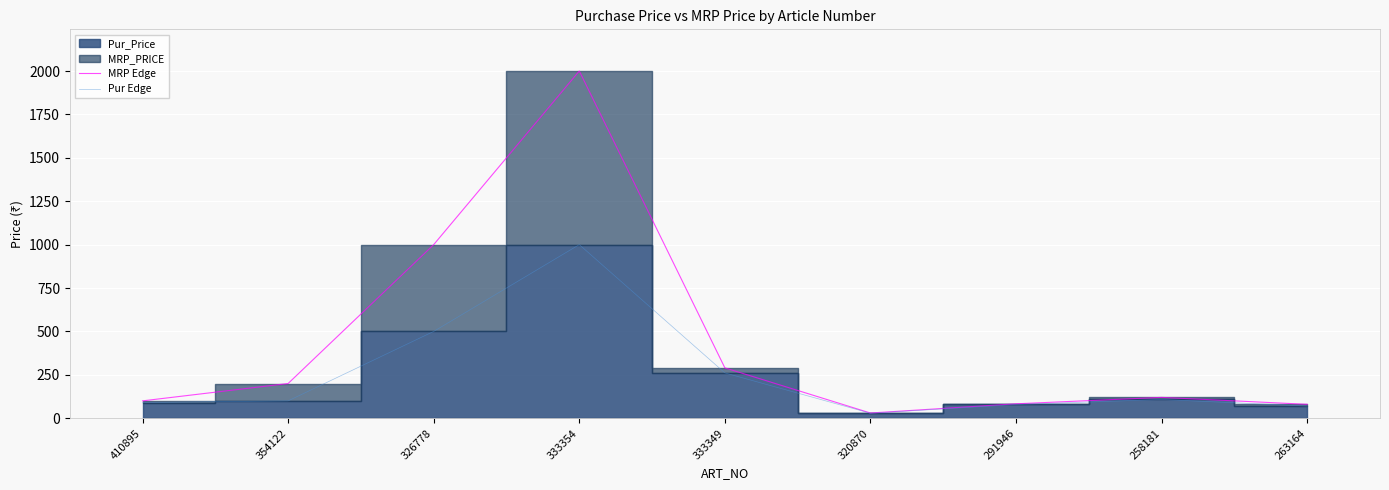

Which series has the largest total across all categories?

MRP Edge